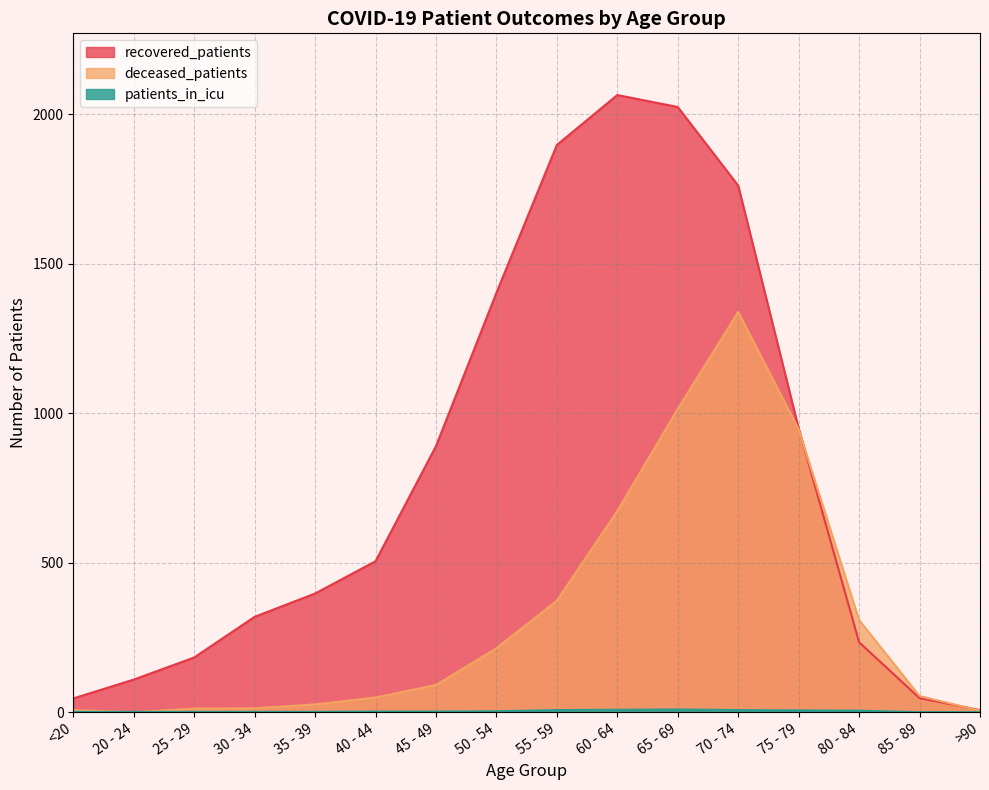

What position from the right is 55 - 59?

8